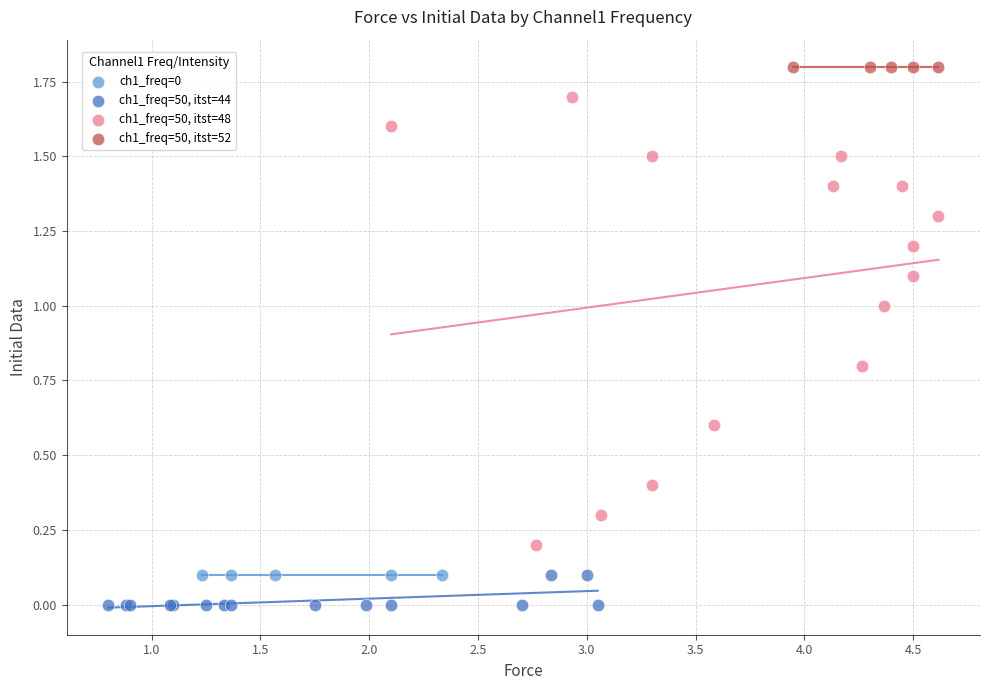

Which series reaches the minimum Y coordinate?

ch1_freq=50, itst=44